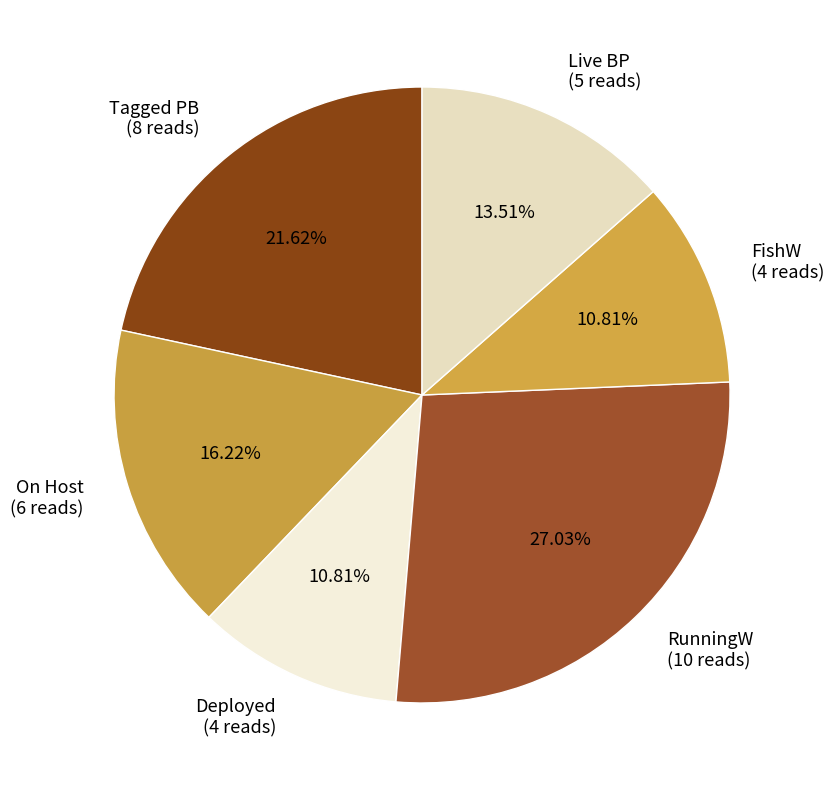

Is the sum of Deployed (4 reads) and FishW (4 reads) greater than half?

No